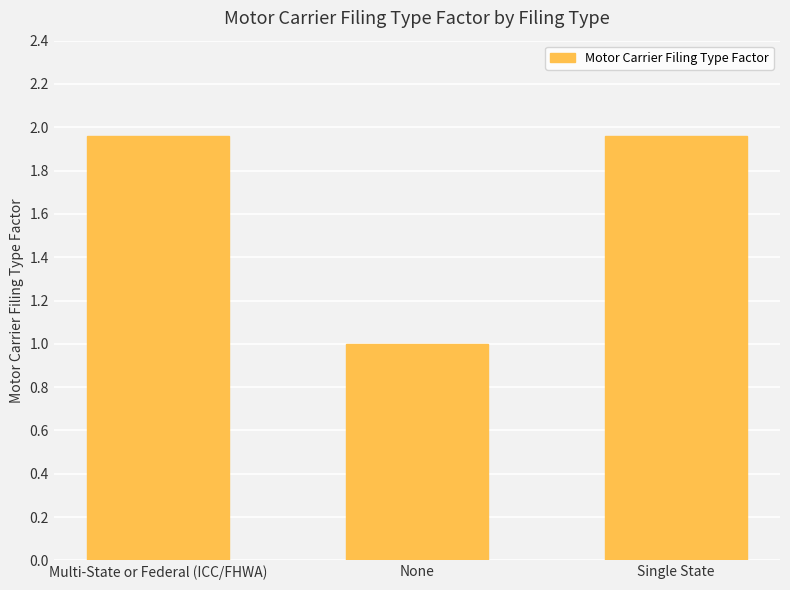

What is the difference between the second highest and minimum values?

1.0